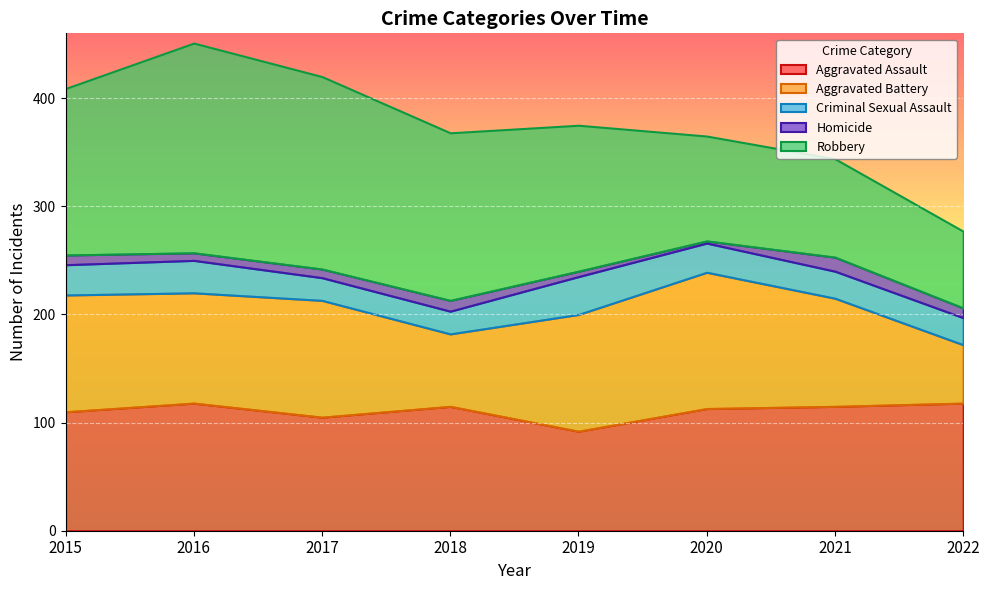

Reading left to right, what are all the values shown in this chart?

Aggravated Assault: 110	118	105	115	92	113	115	118
Aggravated Battery: 108	102	108	67	108	126	100	54
Criminal Sexual Assault: 28	30	21	21	35	27	25	25
Homicide: 9	7	8	10	5	2	13	9
Robbery: 154	194	178	155	135	97	91	71